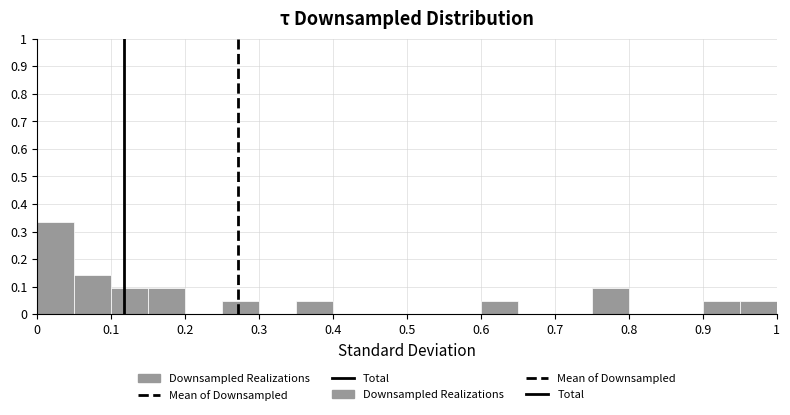

Reading left to right, transcribe this chart: for each bar, give the range it covers on the x-axis and its height. The values are not printed on the chart, so give them approximately, as read against the axis.

0.00 to 0.05: 0.33
0.05 to 0.10: 0.14
0.10 to 0.15: 0.10
0.15 to 0.20: 0.10
0.20 to 0.25: 0
0.25 to 0.30: 0.05
0.30 to 0.35: 0
0.35 to 0.40: 0.05
0.40 to 0.45: 0
0.45 to 0.50: 0
0.50 to 0.55: 0
0.55 to 0.60: 0
0.60 to 0.65: 0.05
0.65 to 0.70: 0
0.70 to 0.75: 0
0.75 to 0.80: 0.10
0.80 to 0.85: 0
0.85 to 0.90: 0
0.90 to 0.95: 0.05
0.95 to 1.00: 0.05